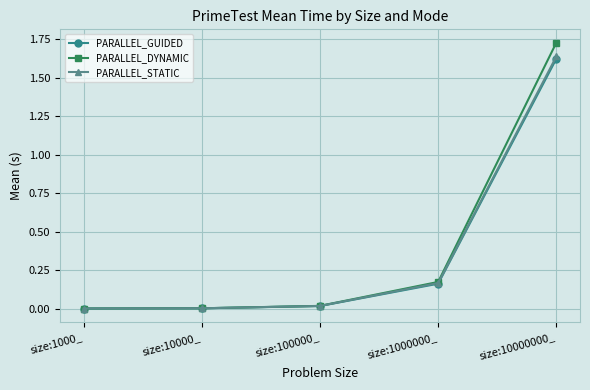

What is the label of the 2nd point from the right?

size:1000000_